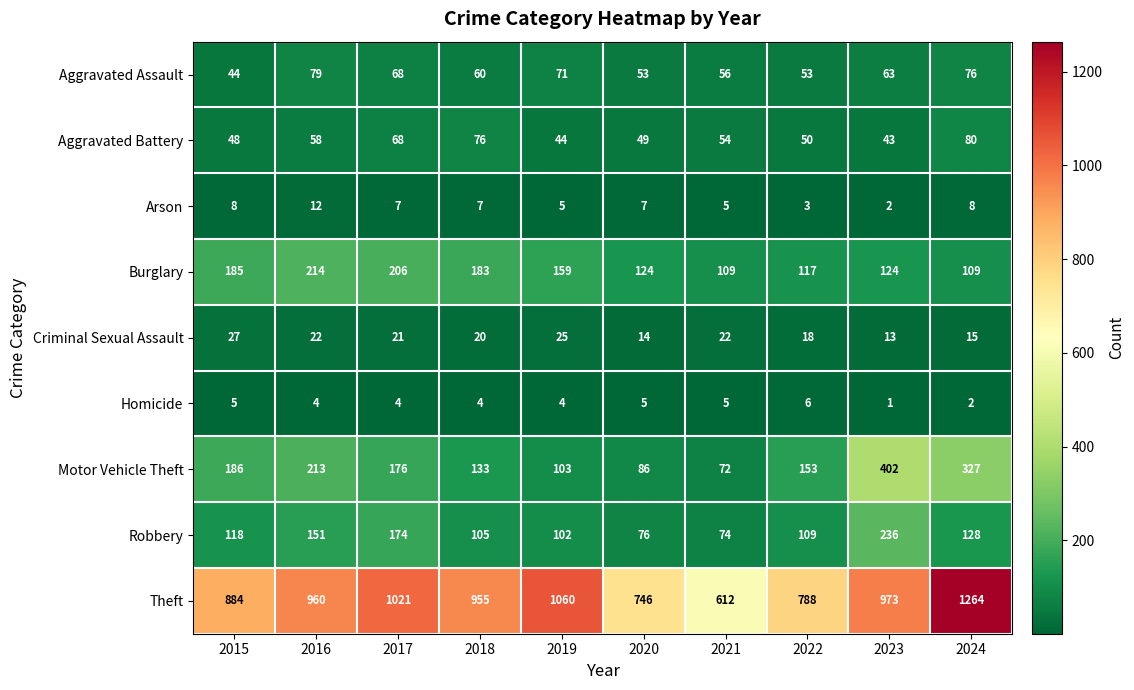

At which category does the chart reach its minimum across all series?

2023